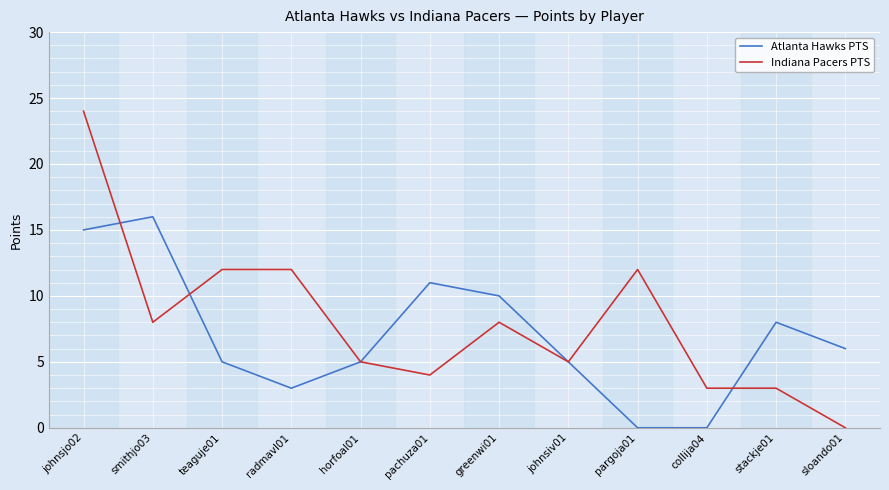

Between johnsjo02 and johnsiv01, which series saw the biggest shift?

Indiana Pacers PTS